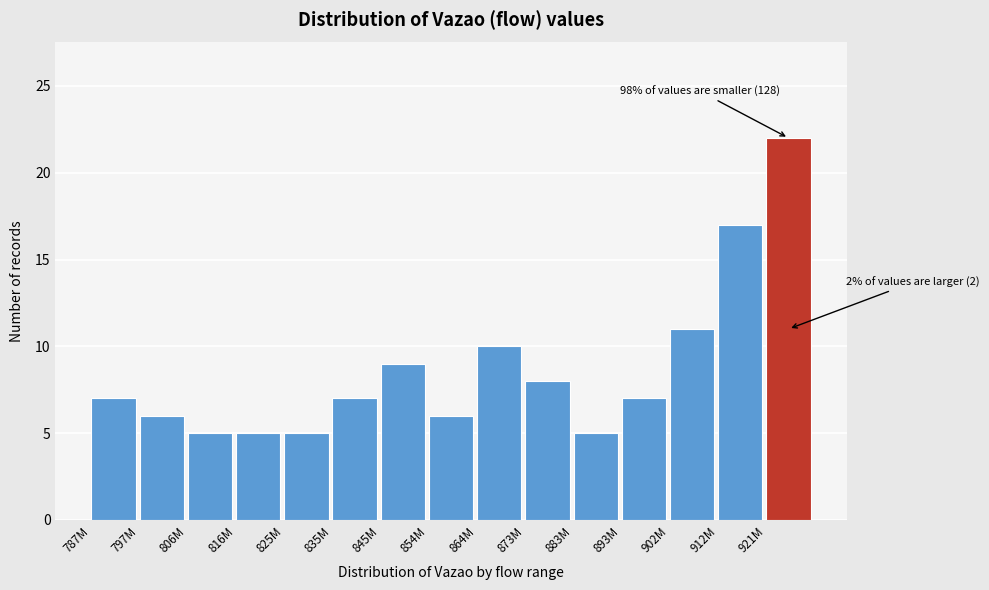

Reading left to right, transcribe all the data shown in this chart.

7	6	5	5	5	7	9	6	10	8	5	7	11	17	22